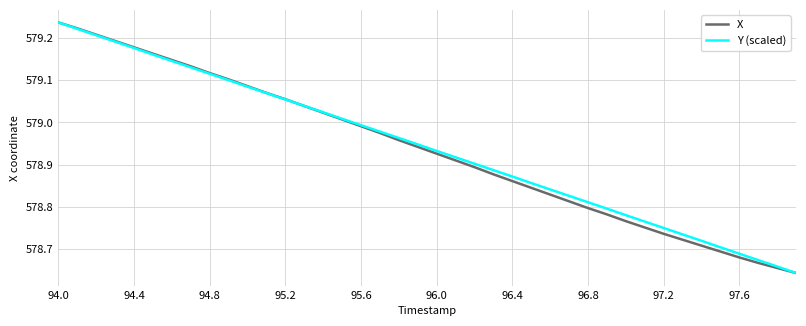

Is this an area chart (filled region under the line)?

No